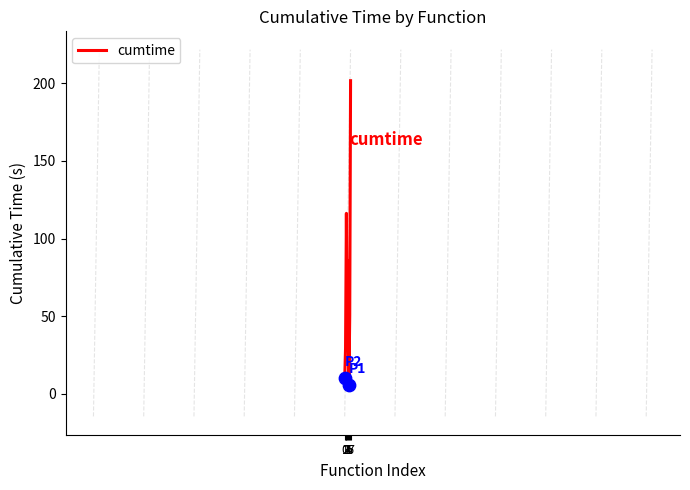

Which has a higher value, 7 or 5?

7